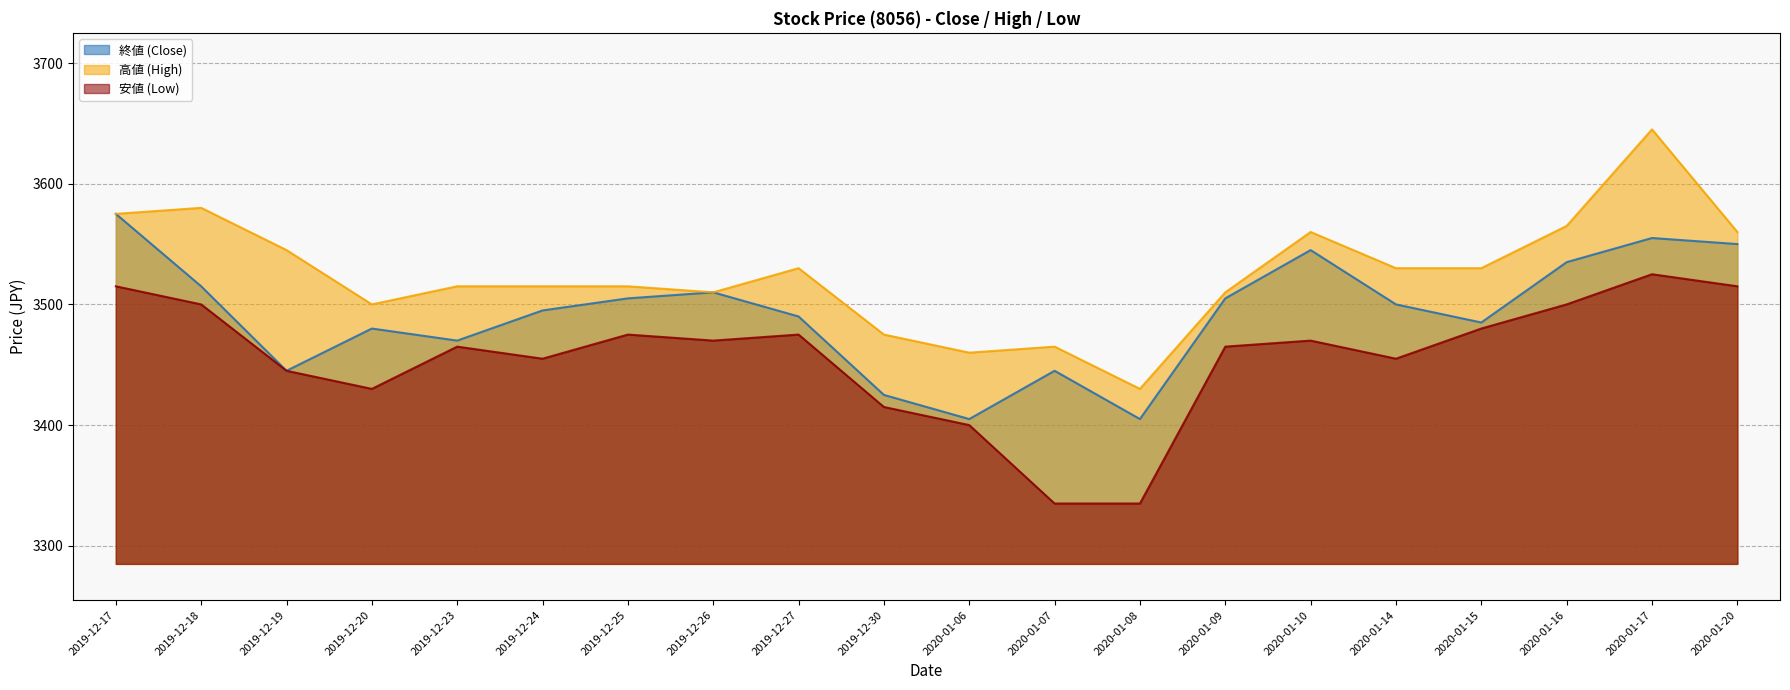

True or false: 終値 (Close) and 高値 (High) intersect in this chart.

False